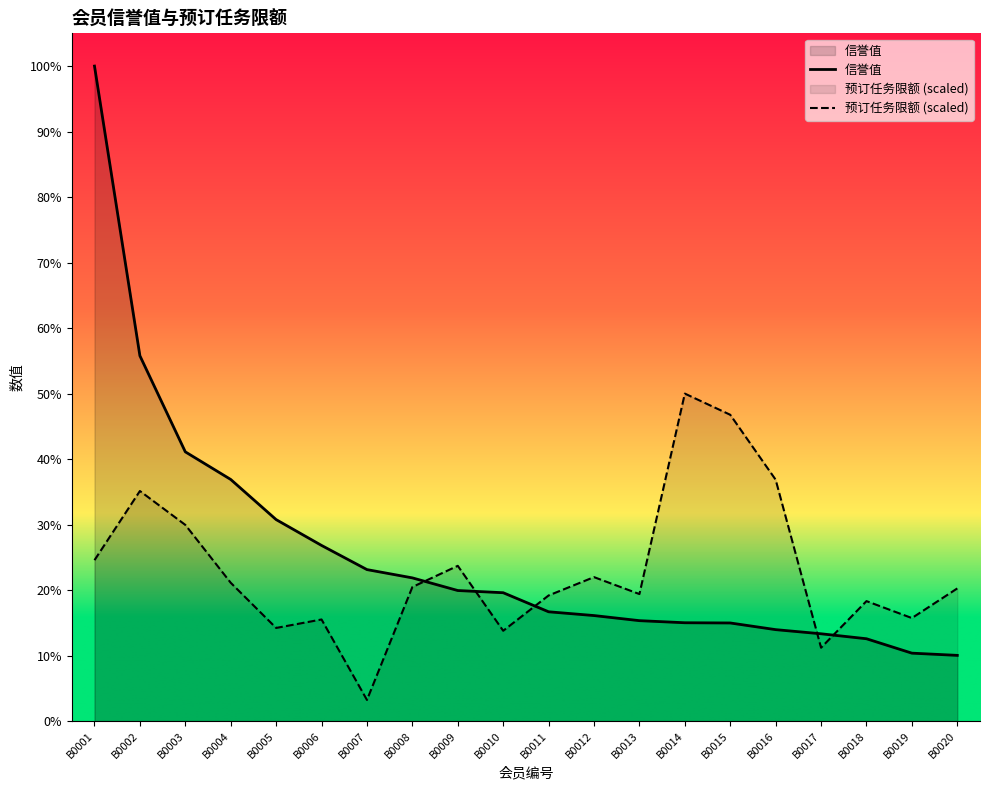

What is the value of the 信誉值 point at the 7th from the left?

15729.4